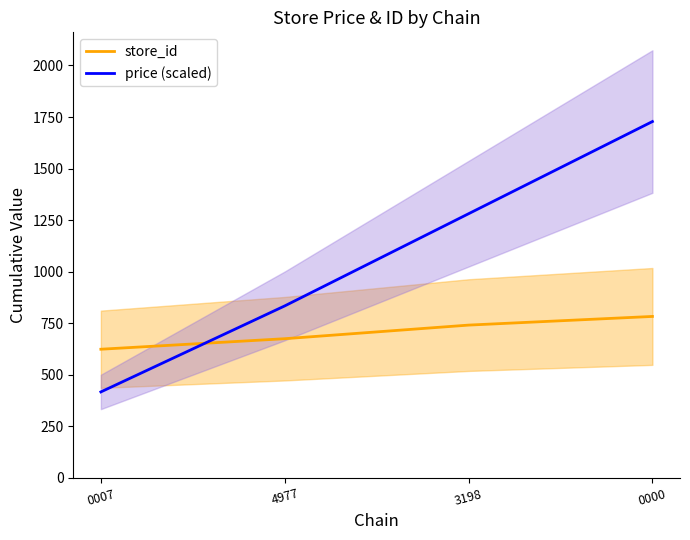

List the series in order of their overall mean, highest first.

price (scaled), store_id